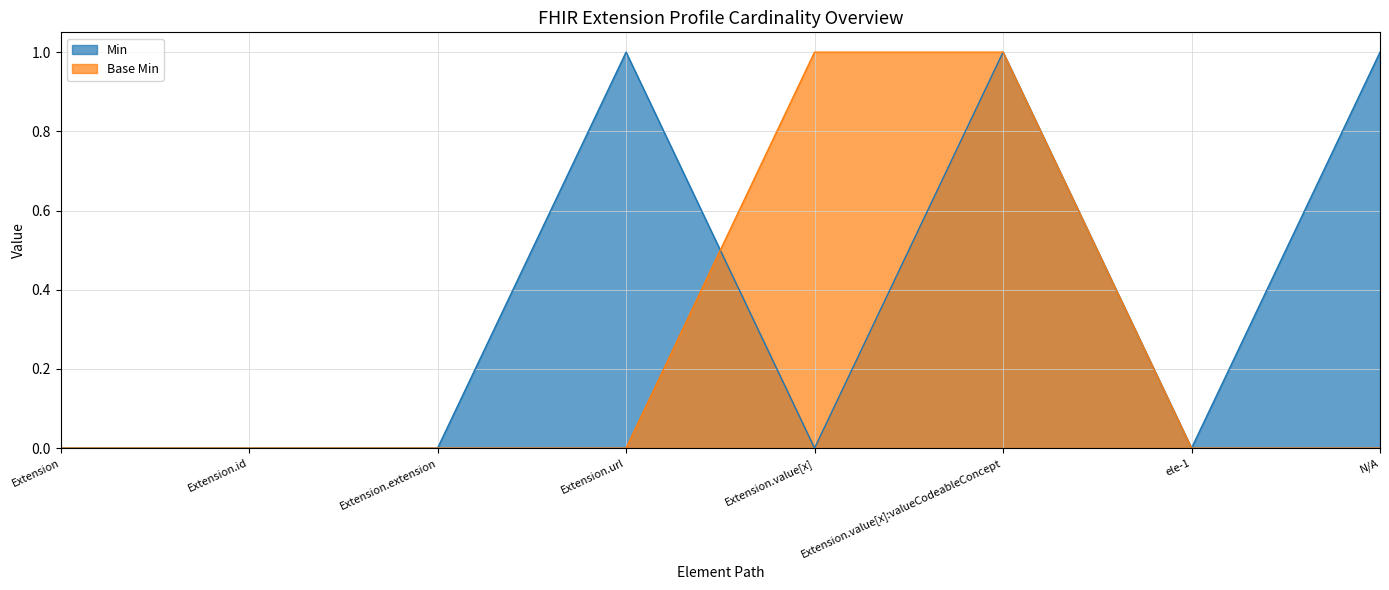

At which label is Base Min closest to 0?

Extension